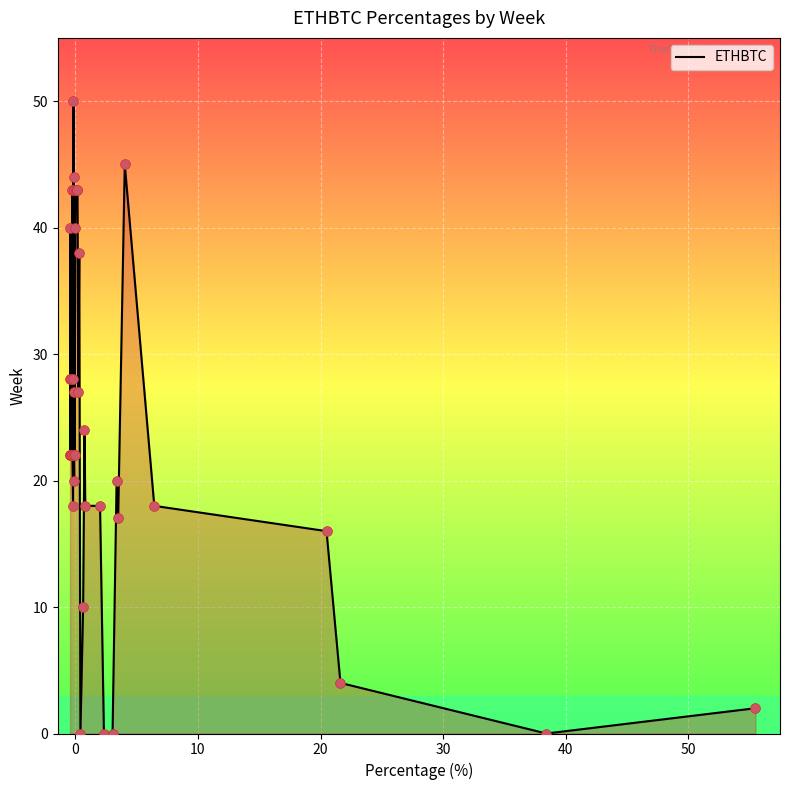

What is the maximum value shown in the chart?

50